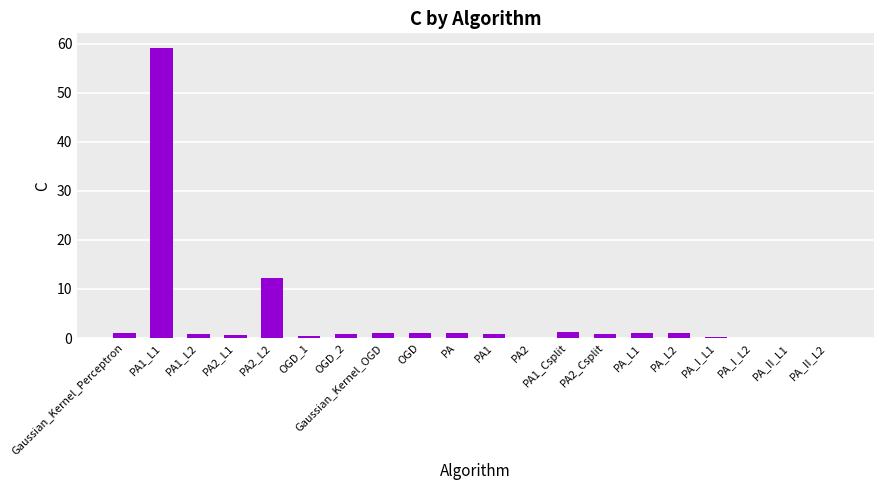

What is the sum of the values at PA_II_L1 and PA_I_L1?

0.3